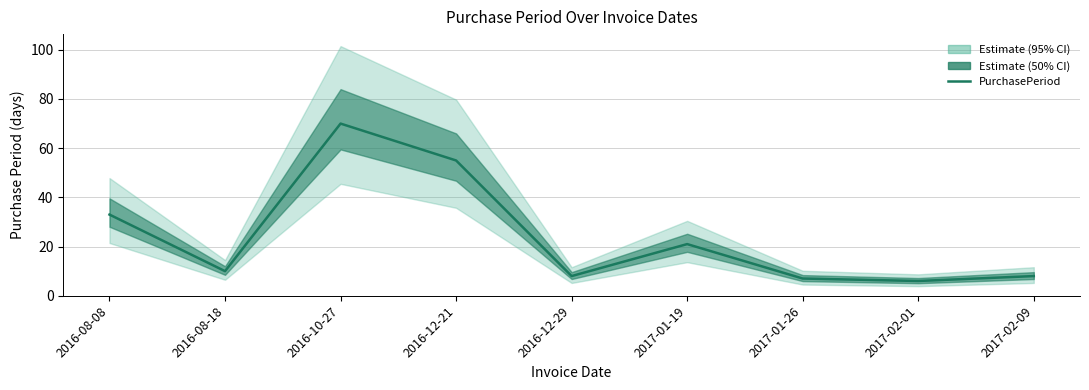

What is the approximate value at 2016-10-27, to the nearest 10?

70